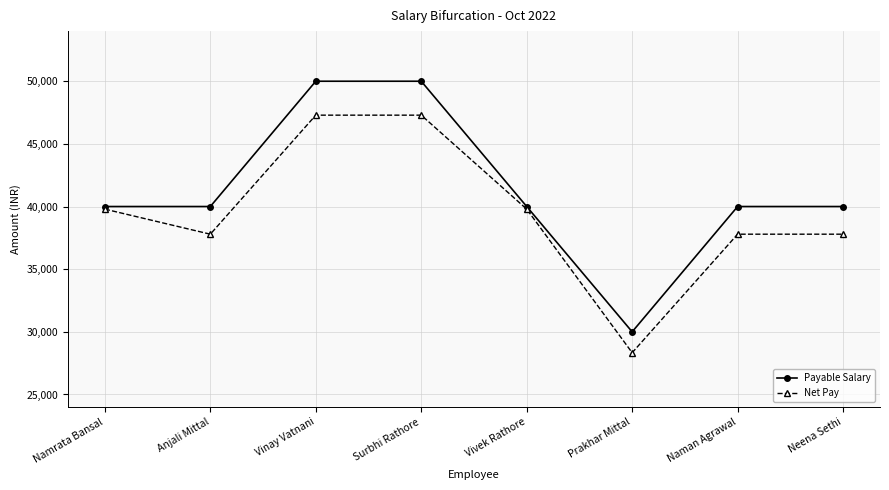

What are all the series names shown in the legend?

Payable Salary, Net Pay